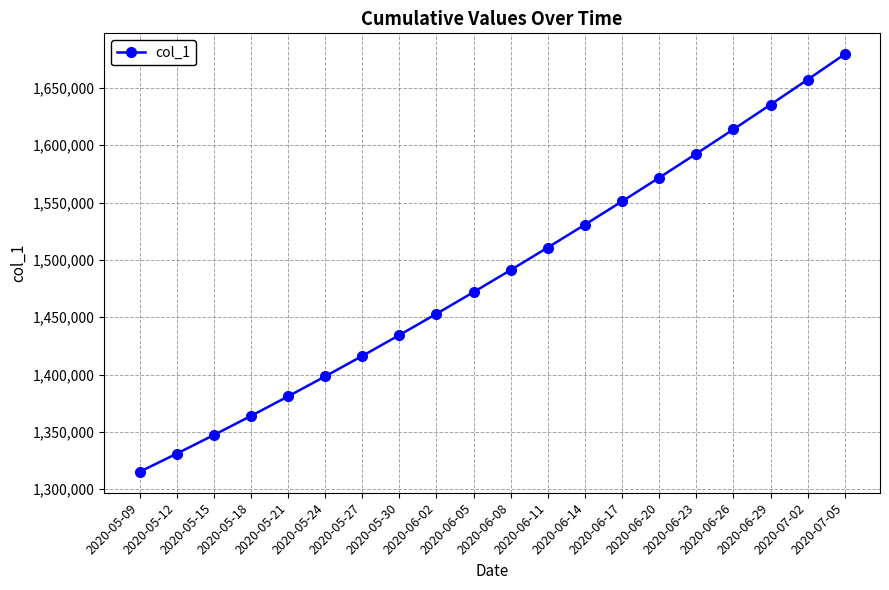

List the labels in order of value, largest first.

2020-07-05, 2020-07-02, 2020-06-29, 2020-06-26, 2020-06-23, 2020-06-20, 2020-06-17, 2020-06-14, 2020-06-11, 2020-06-08, 2020-06-05, 2020-06-02, 2020-05-30, 2020-05-27, 2020-05-24, 2020-05-21, 2020-05-18, 2020-05-15, 2020-05-12, 2020-05-09